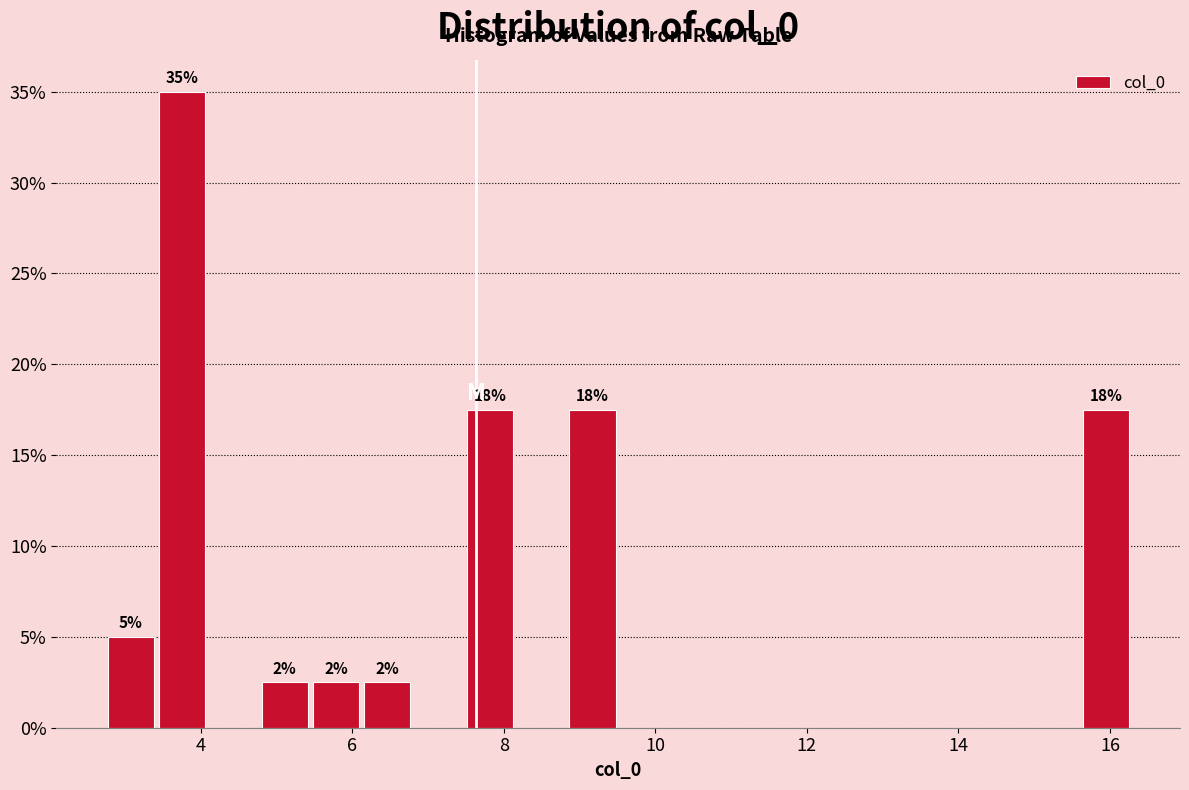

Read against the x-axis, roughly where is the centre of the tallest bar?

3.8